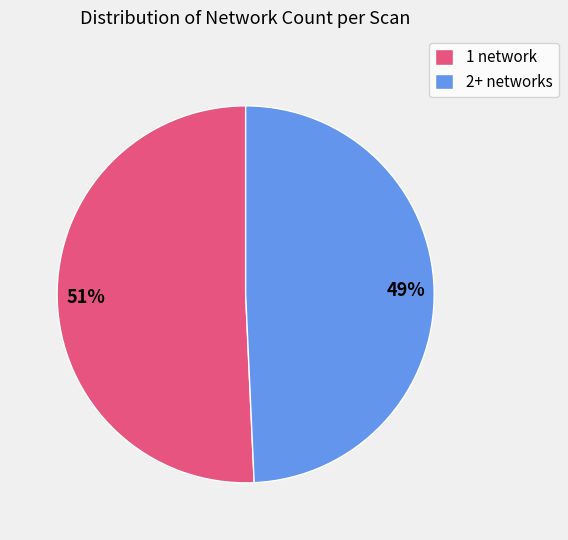

What is the smallest slice in the pie chart?

2+ networks